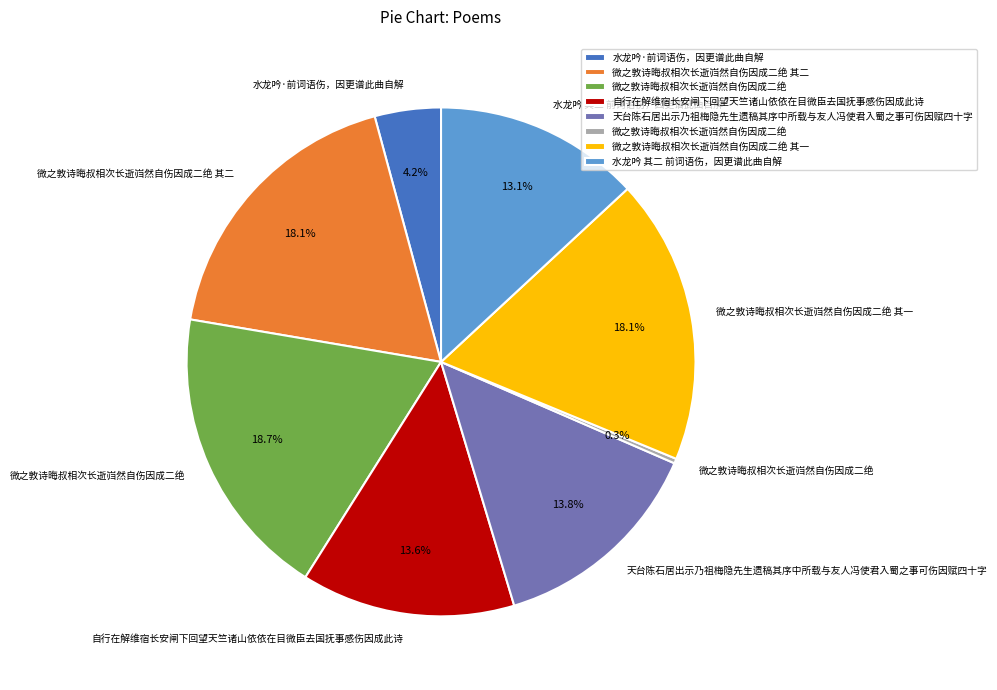

Is there any slice that represents more than half of the pie?

No